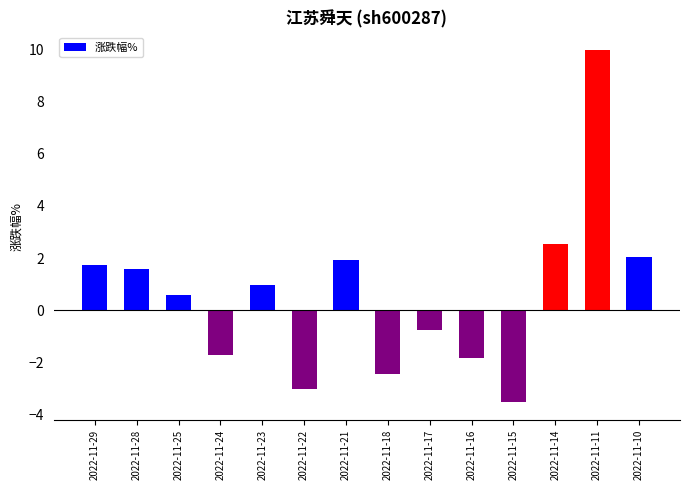

At which label does the data first exceed 0?

2022-11-29